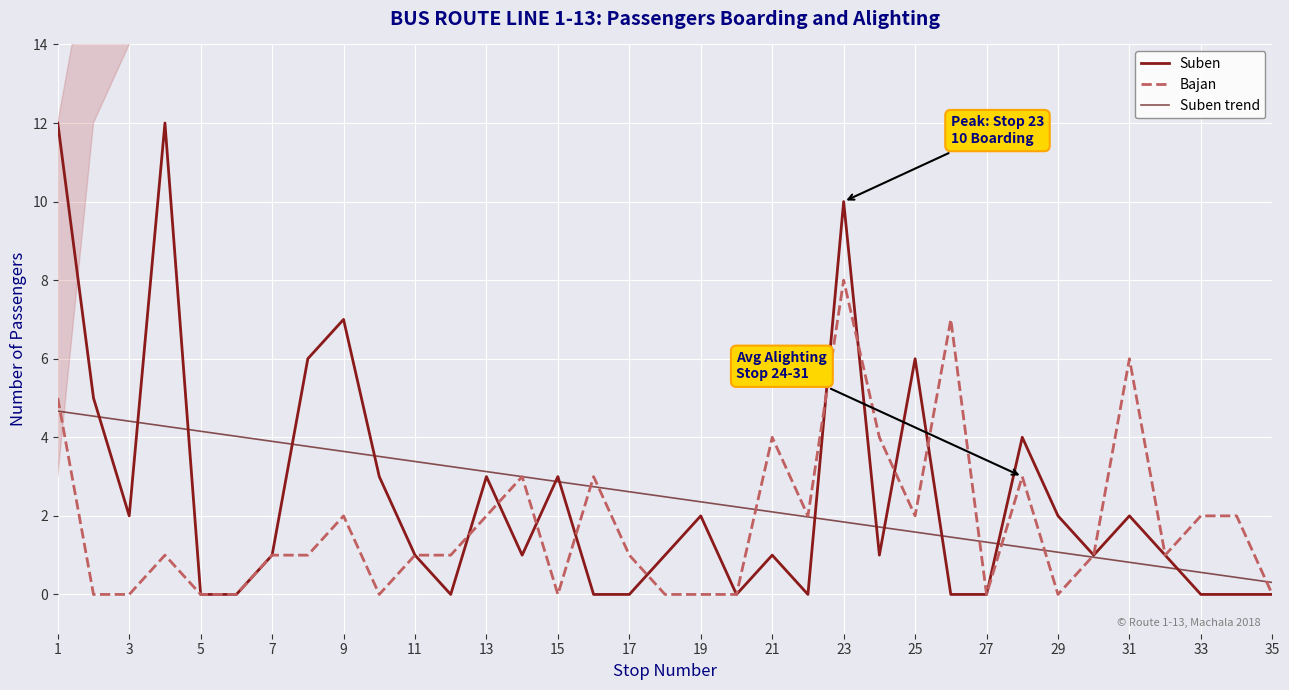

Reading right to left, transcribe all the data shown in this chart.

Suben: 0.0	0.0	0.0	1.0	2.0	1.0	2.0	4.0	0.0	0.0	6.0	1.0	10.0	0.0	1.0	0.0	2.0	1.0	0.0	0.0	3.0	1.0	3.0	0.0	1.0	3.0	7.0	6.0	1.0	0.0	0.0	12.0	2.0	5.0	12.0
Bajan: 0.0	2.0	2.0	1.0	6.0	1.0	0.0	3.0	0.0	7.0	2.0	4.0	8.0	2.0	4.0	0.0	0.0	0.0	1.0	3.0	0.0	3.0	2.0	1.0	1.0	0.0	2.0	1.0	1.0	0.0	0.0	1.0	0.0	0.0	5.0
Suben trend: 0.3	0.4	0.6	0.7	0.8	0.9	1.1	1.2	1.3	1.5	1.6	1.7	1.8	2.0	2.1	2.2	2.4	2.5	2.6	2.7	2.9	3.0	3.1	3.3	3.4	3.5	3.6	3.8	3.9	4.0	4.2	4.3	4.4	4.5	4.7